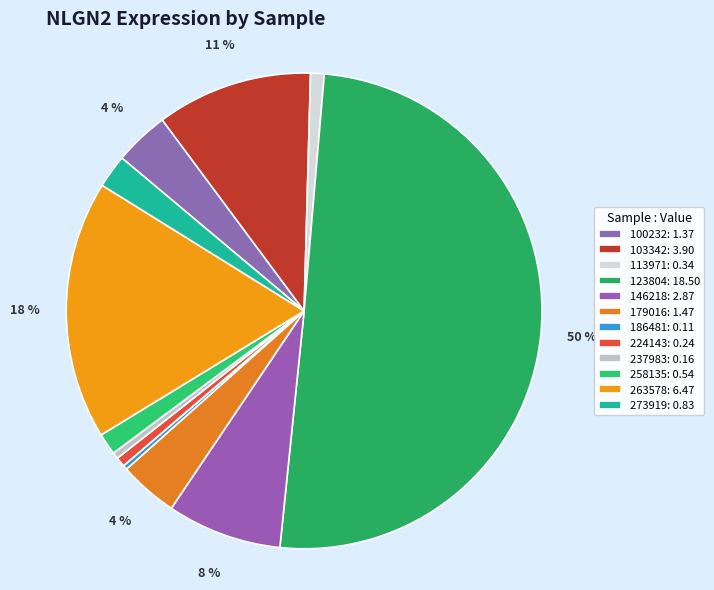

To the nearest percent, what is the combined percentage of 100232 and 186481?

4%